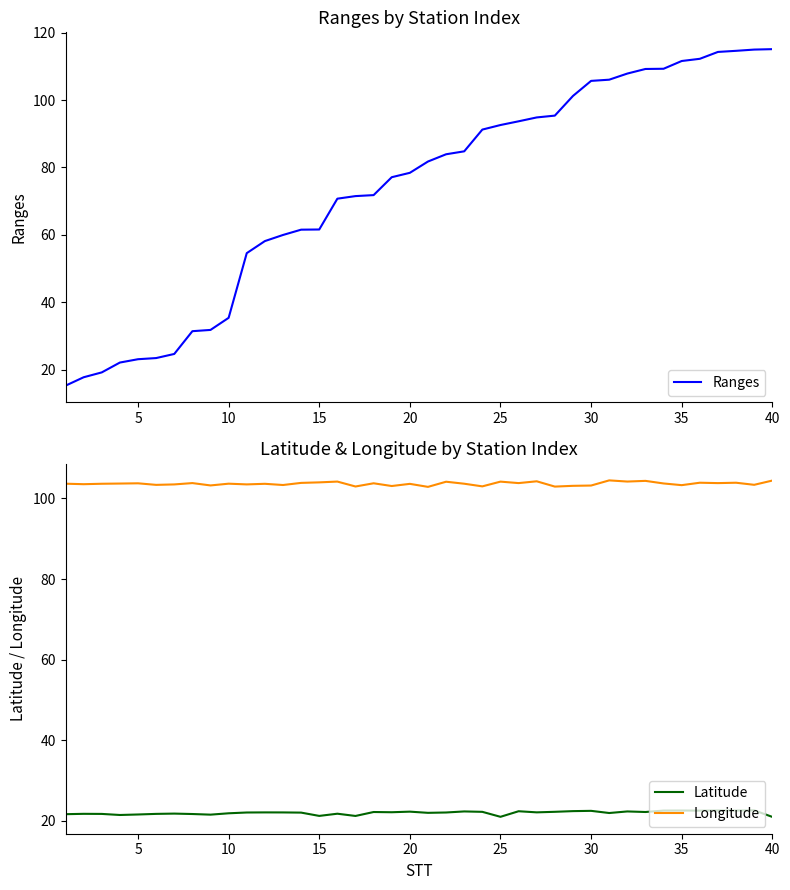

What is the difference between the Latitude values at 25 and 20?

1.3